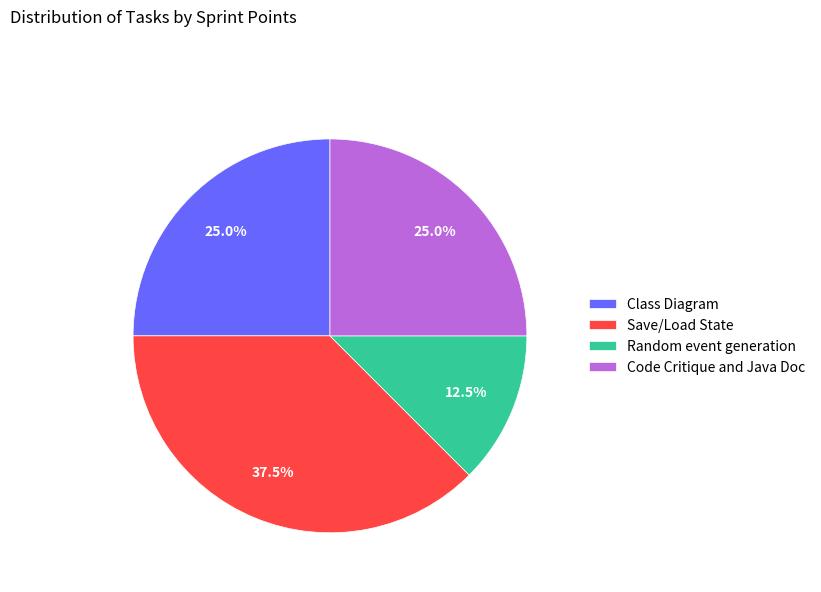

The Class Diagram slice represents 25% of the pie. True or false?

True